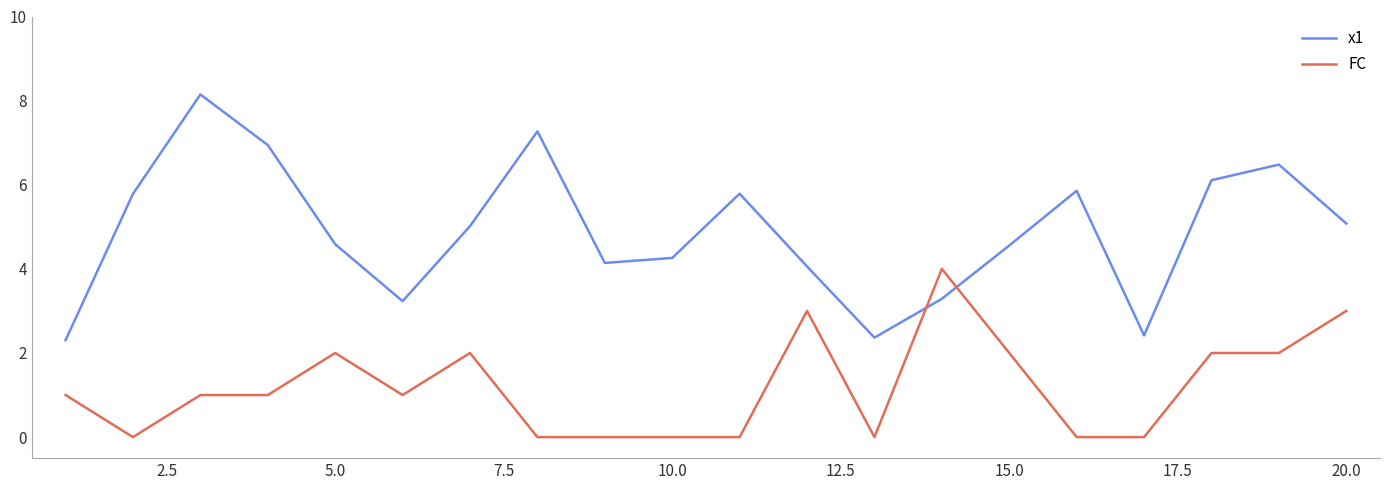

After their last crossing, which series has the higher values: FC or x1?

x1